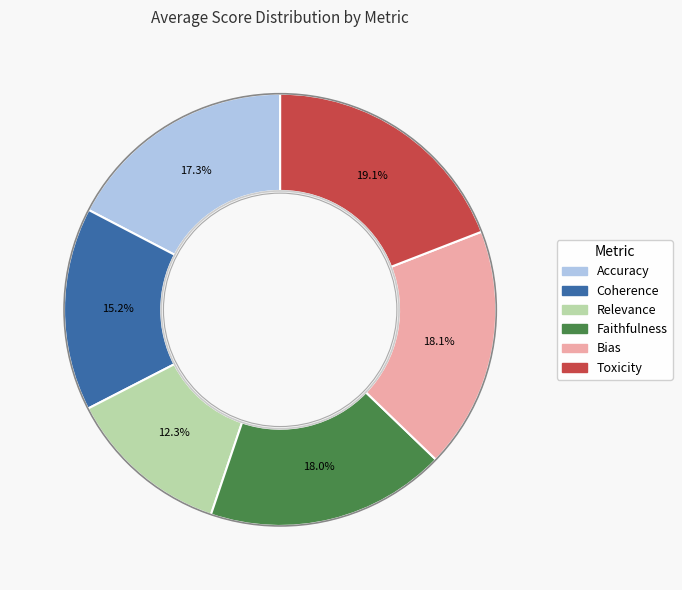

How many slices are in this pie chart?

6